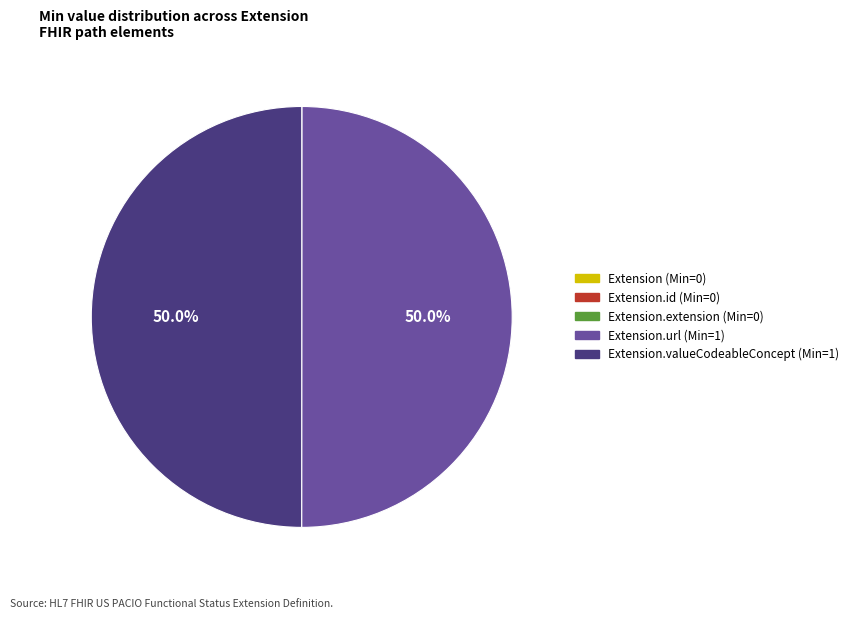

Combined, what portion of the pie is Extension.url (Min=1) and Extension.valueCodeableConcept (Min=1)?

100.0%